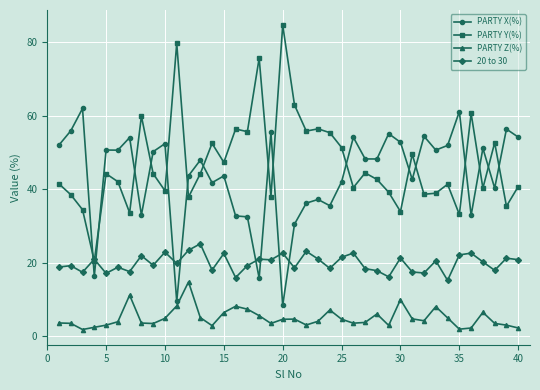

Rank the series by their maximum value, from highest to lowest.

PARTY Y(%), PARTY X(%), 20 to 30, PARTY Z(%)